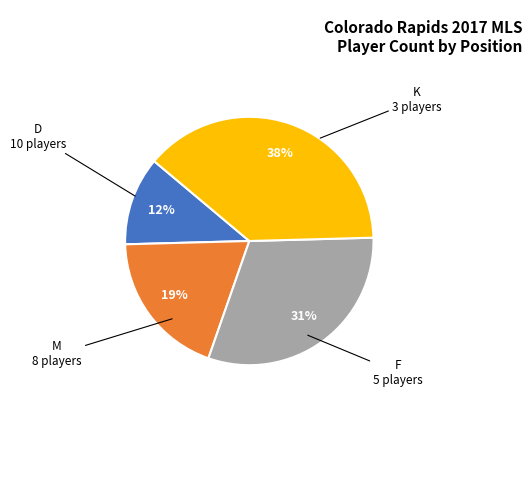

Is there any slice that represents more than half of the pie?

No